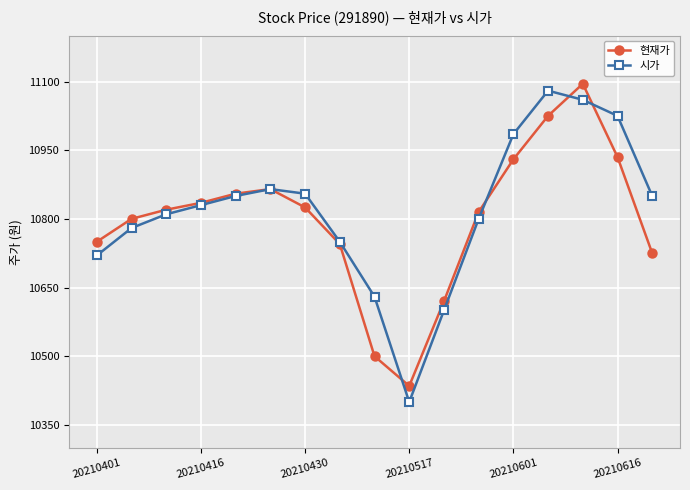

How many interior local valleys does the 시가 series have?

1